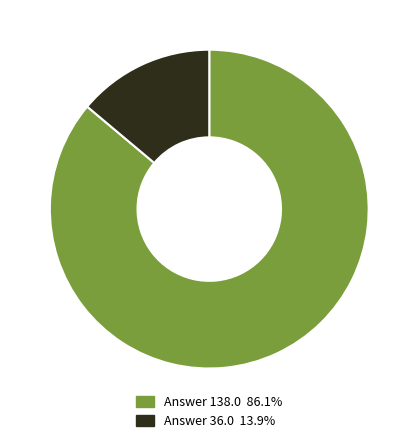

Combined, do Answer 36.0 13.9% and Answer 138.0 86.1% account for over 50%?

Yes